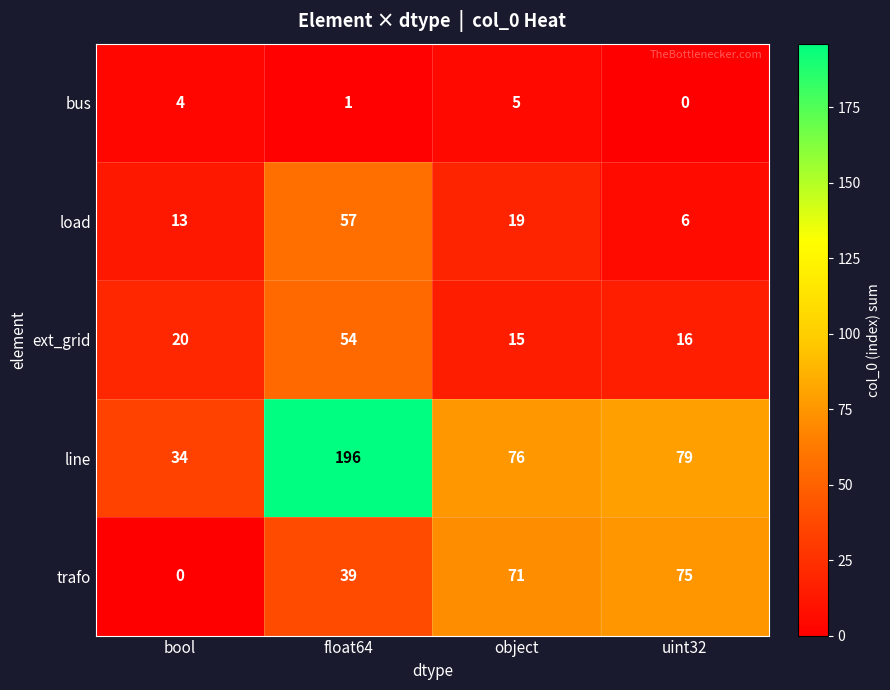

What is the difference between the highest and lowest values at uint32?

79